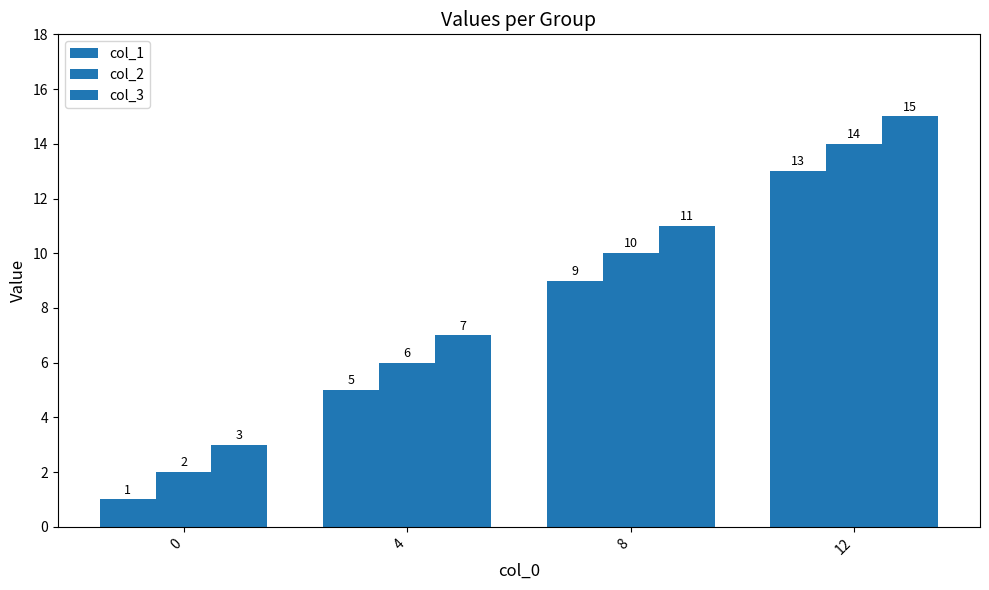

What is the difference between the maximum and minimum values in the col_1 series?

12